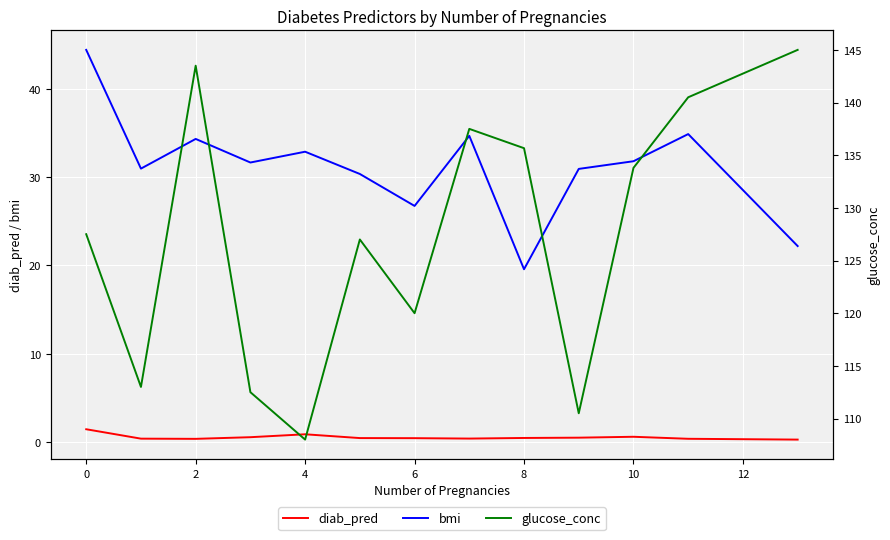

How many lines are shown in the chart?

3